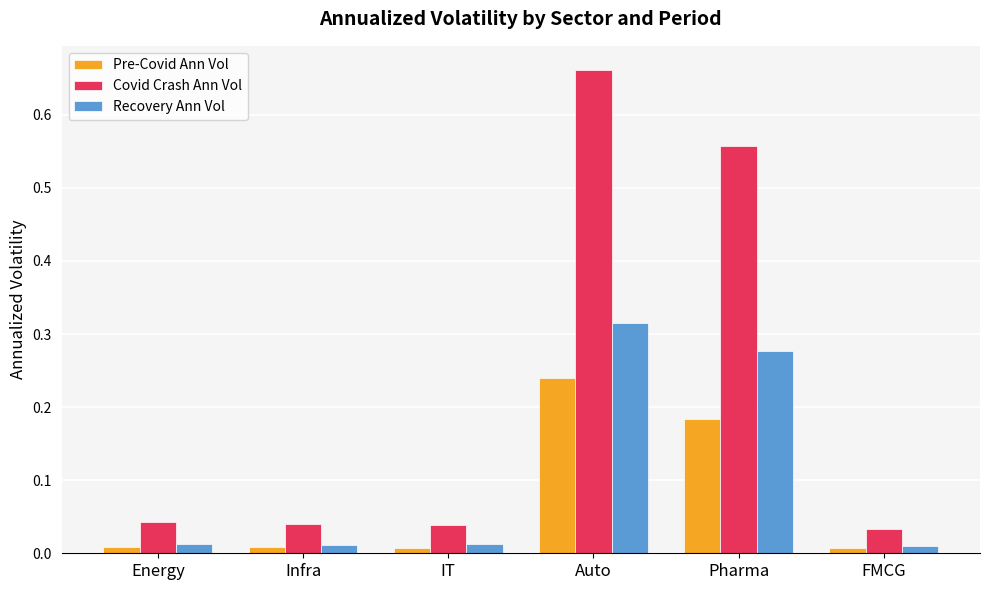

Which category has the highest value across all series?

Auto